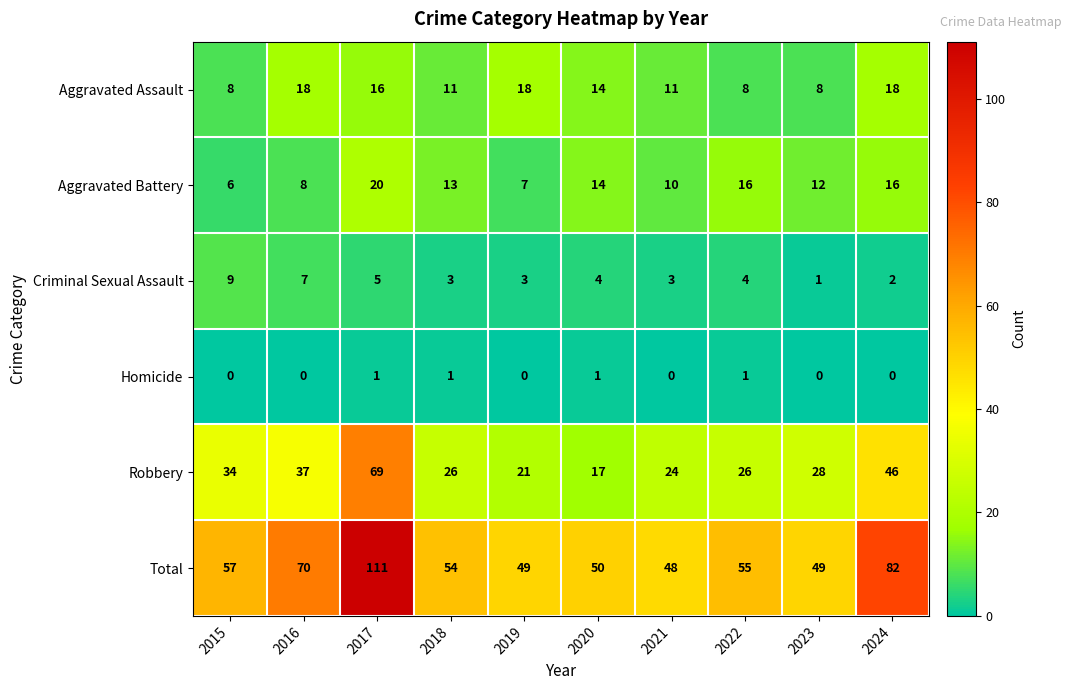

How many values in the Aggravated Battery series are below 13?

5